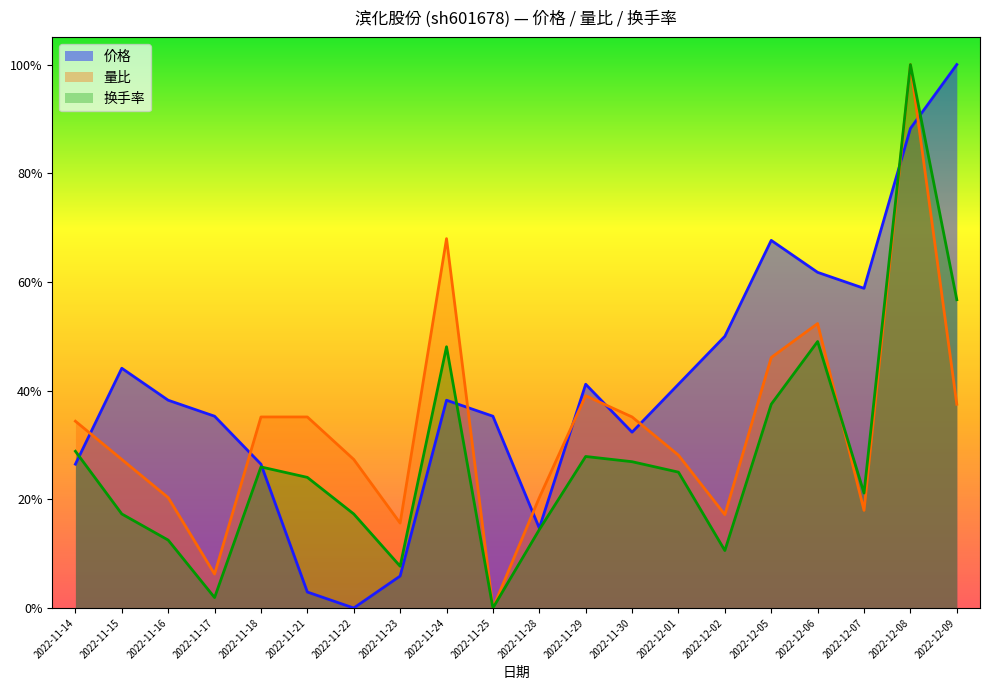

Which series has the largest range (max minus min)?

价格